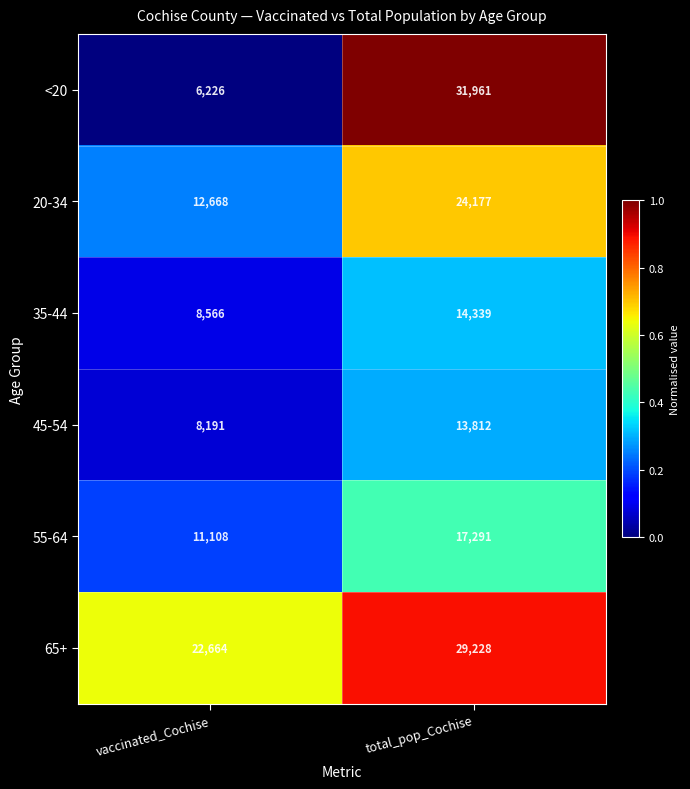

At which label does 55-64 reach its peak?

total_pop_Cochise